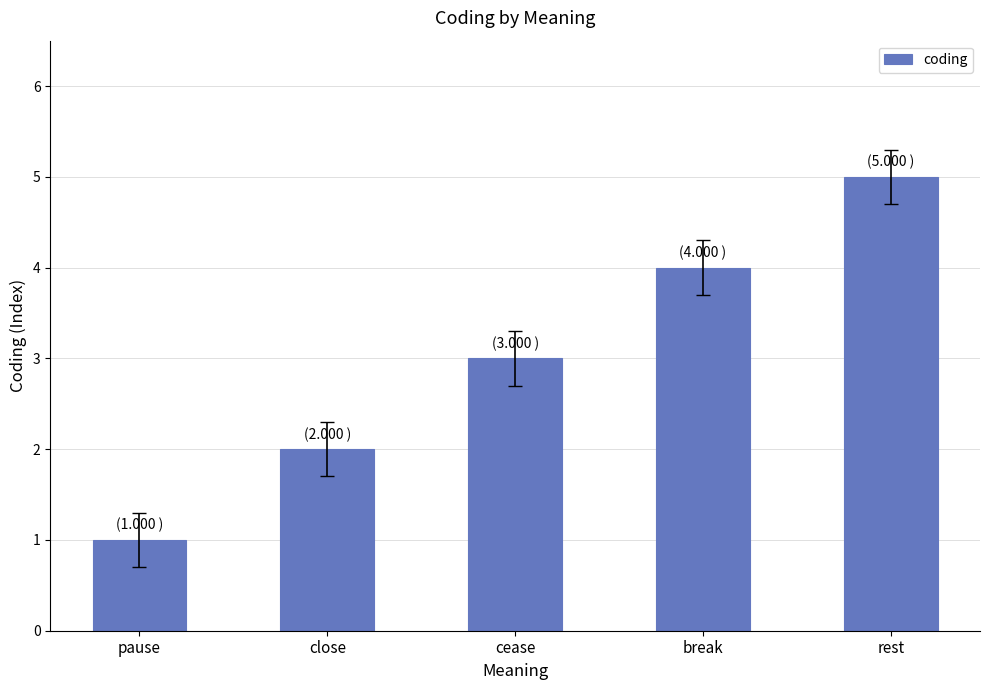

How many values are between 2 and 4?

3